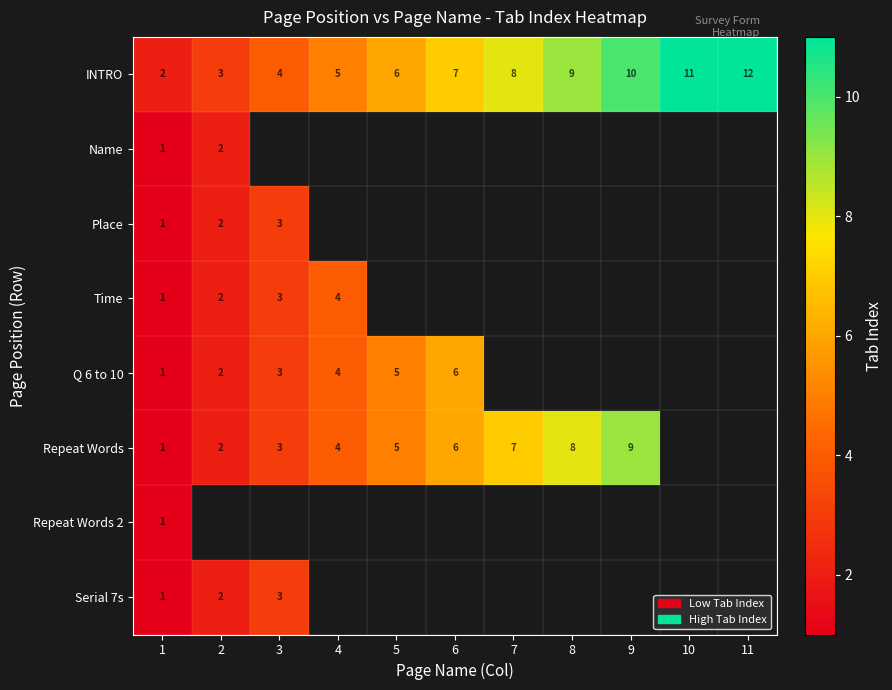

At which label is INTRO closest to 7?

6